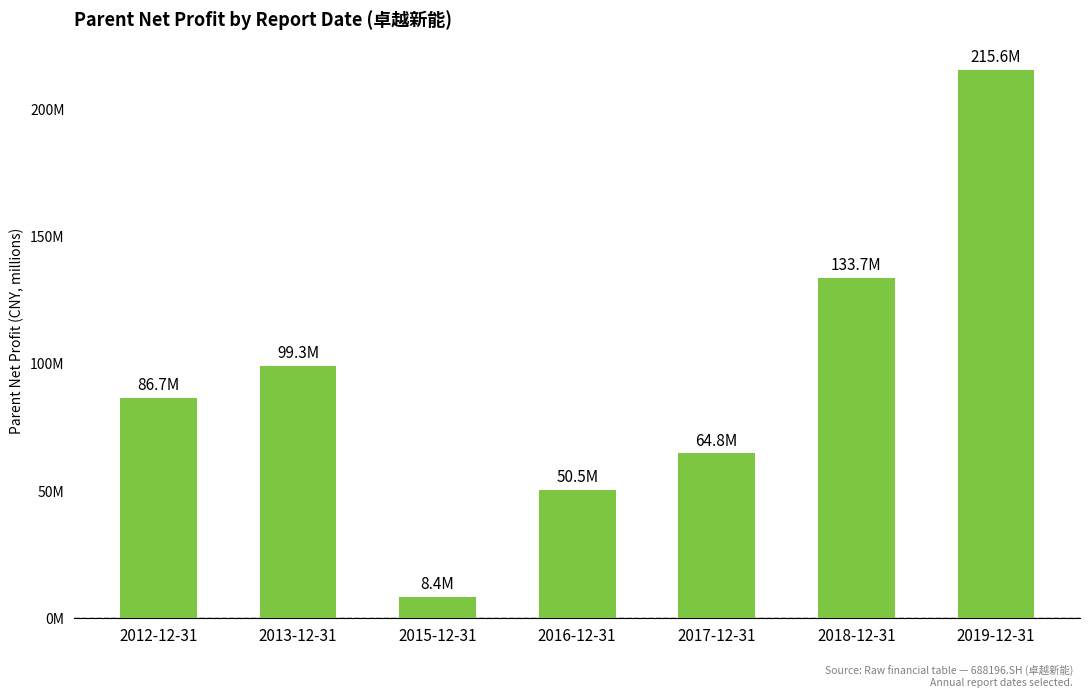

Reading left to right, transcribe all the data shown in this chart.

2012-12-31=86.7	2013-12-31=99.3	2015-12-31=8.4	2016-12-31=50.5	2017-12-31=64.8	2018-12-31=133.7	2019-12-31=215.6